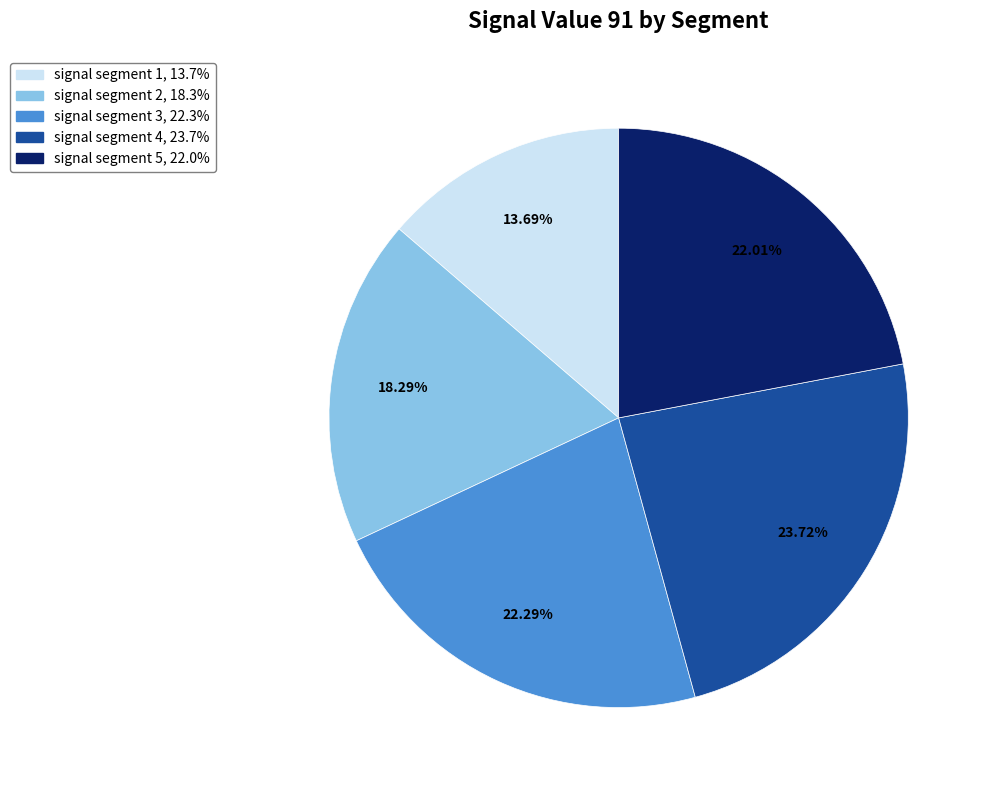

What is the smallest slice in the pie chart?

signal segment 1